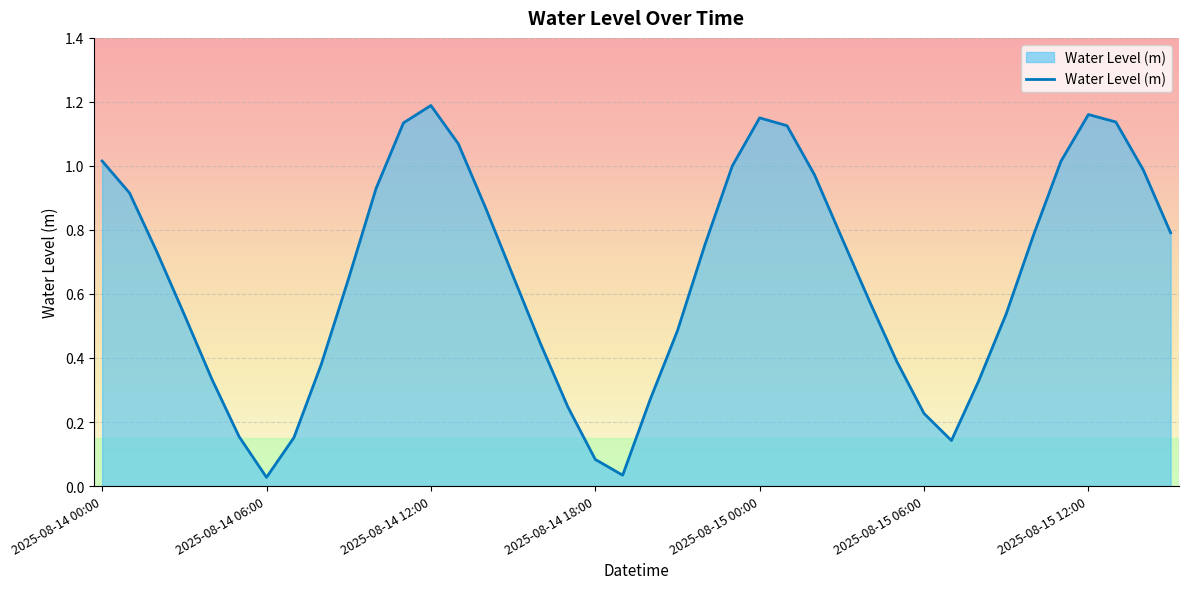

List the labels in order of value, largest first.

2025-08-14 12:00, 2025-08-15 12:00, 2025-08-15 00:00, 2025-08-15 13:00, 2025-08-14 11:00, 2025-08-15 01:00, 2025-08-14 13:00, 2025-08-14 00:00, 2025-08-15 11:00, 2025-08-14 23:00, 2025-08-15 14:00, 2025-08-15 02:00, 2025-08-14 10:00, 2025-08-14 01:00, 2025-08-14 14:00, 2025-08-15 15:00, 2025-08-15 10:00, 2025-08-15 03:00, 2025-08-14 22:00, 2025-08-14 02:00, 2025-08-14 15:00, 2025-08-14 09:00, 2025-08-15 04:00, 2025-08-15 09:00, 2025-08-14 03:00, 2025-08-14 21:00, 2025-08-14 16:00, 2025-08-15 05:00, 2025-08-14 08:00, 2025-08-14 04:00, 2025-08-15 08:00, 2025-08-14 20:00, 2025-08-14 17:00, 2025-08-15 06:00, 2025-08-14 05:00, 2025-08-14 07:00, 2025-08-15 07:00, 2025-08-14 18:00, 2025-08-14 19:00, 2025-08-14 06:00